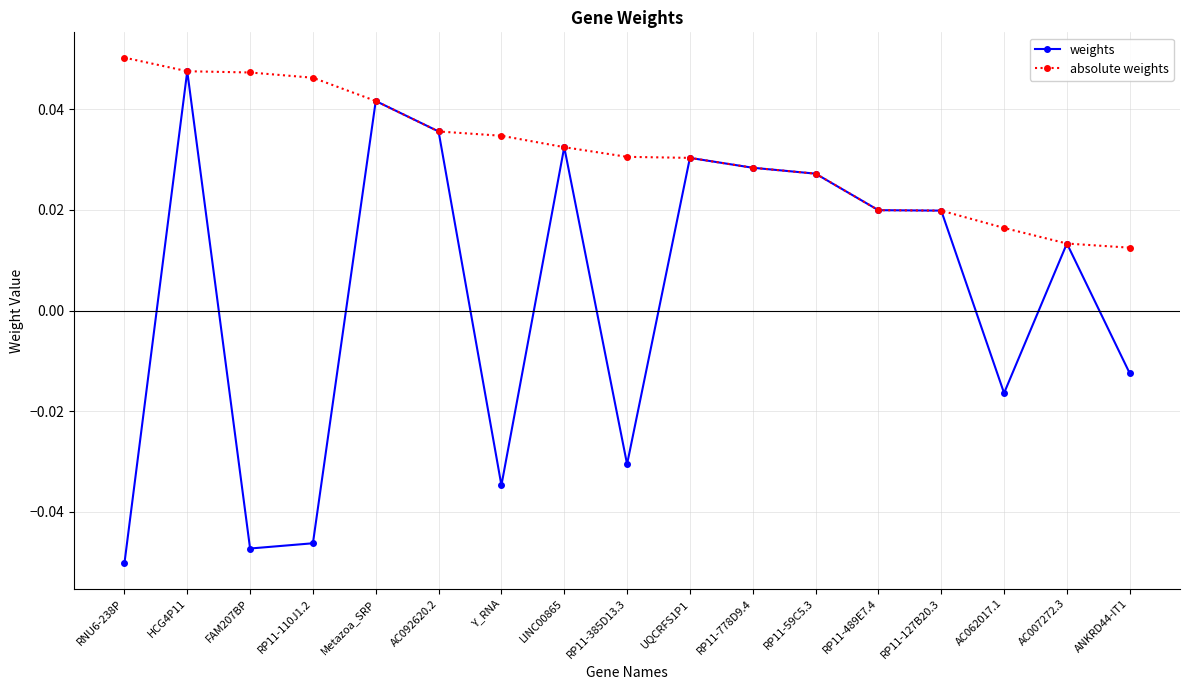

List the series in order of their overall mean, highest first.

absolute weights, weights